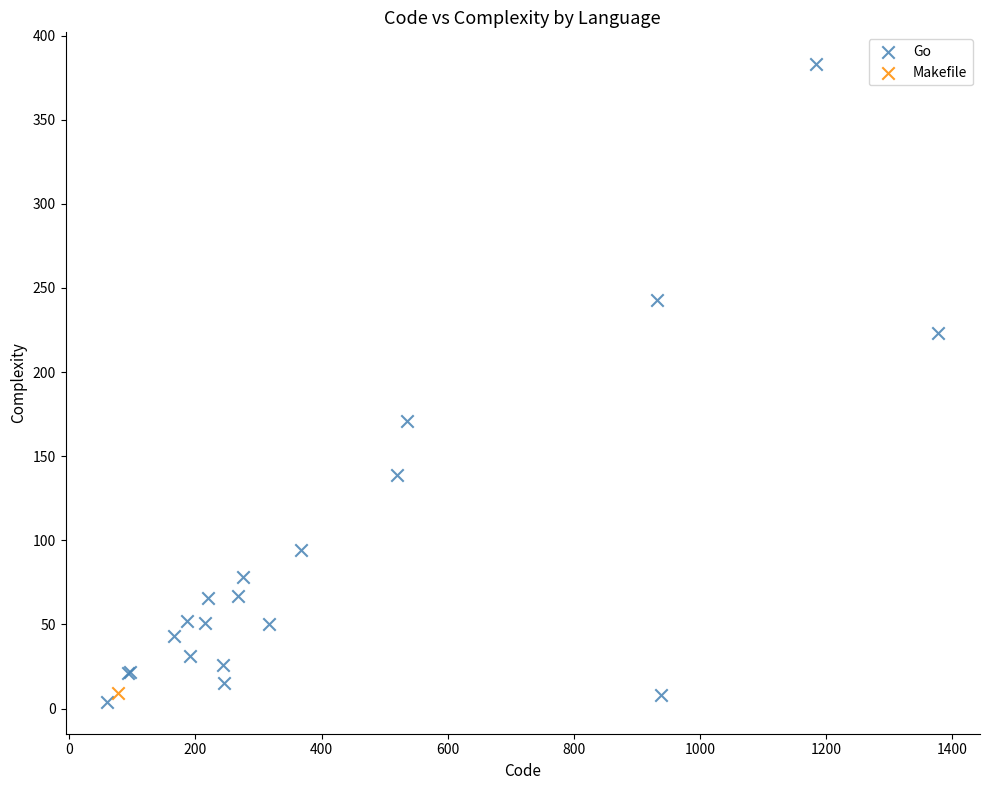

What are all the series names shown in the legend?

Go, Makefile